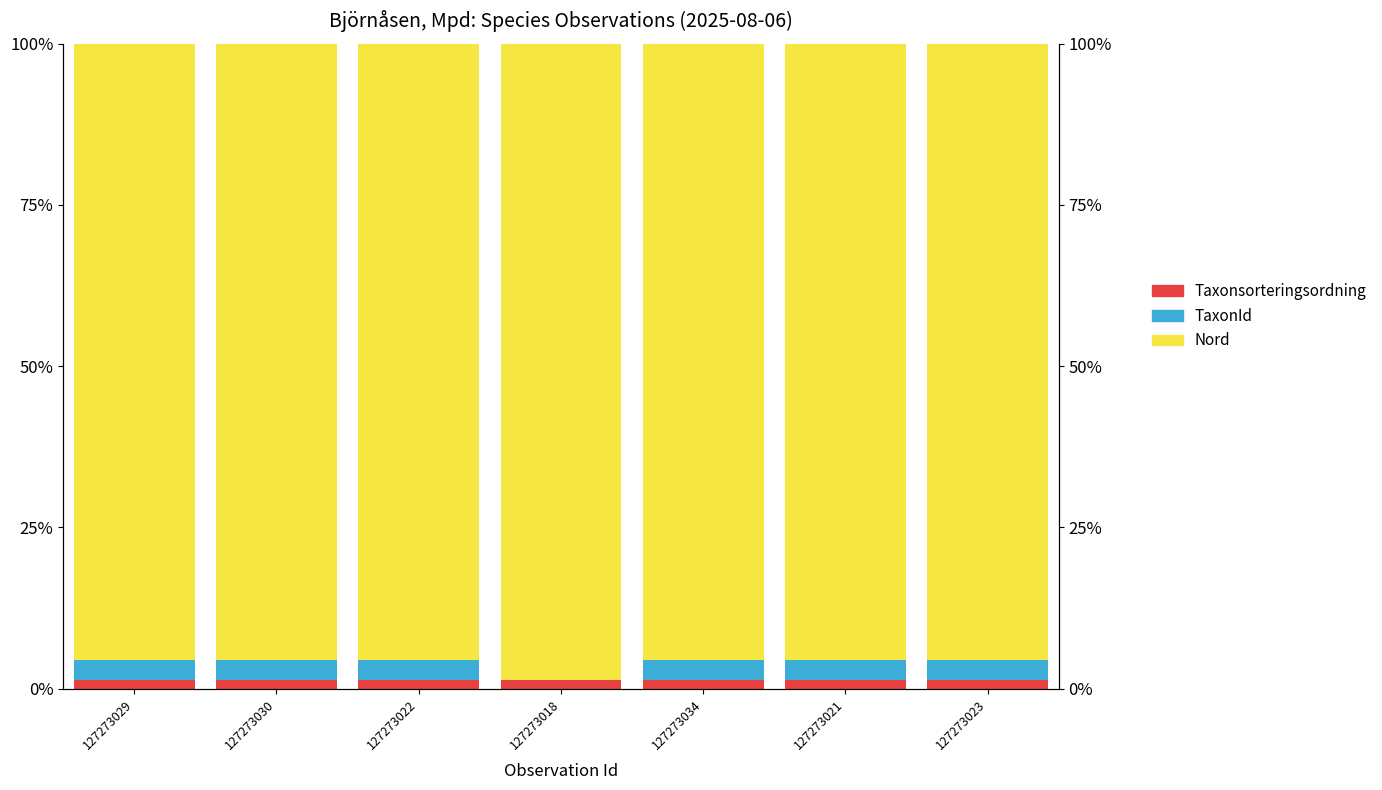

What is the lowest value of the Taxonsorteringsordning series?

1.4